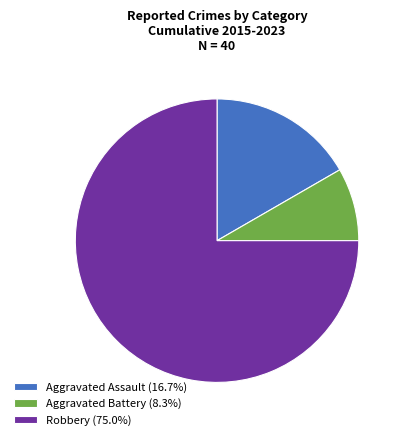

Which slice is the largest?

Robbery